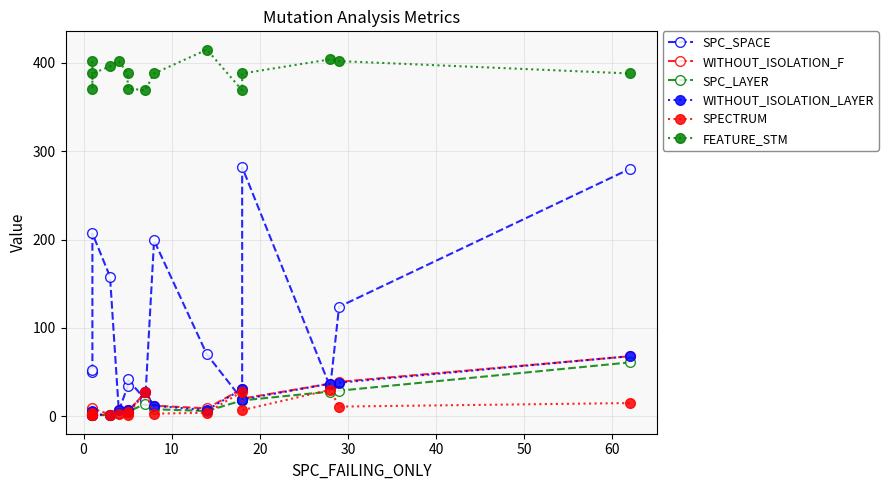

What is the difference between the second highest and second lowest values in the SPECTRUM series?

26